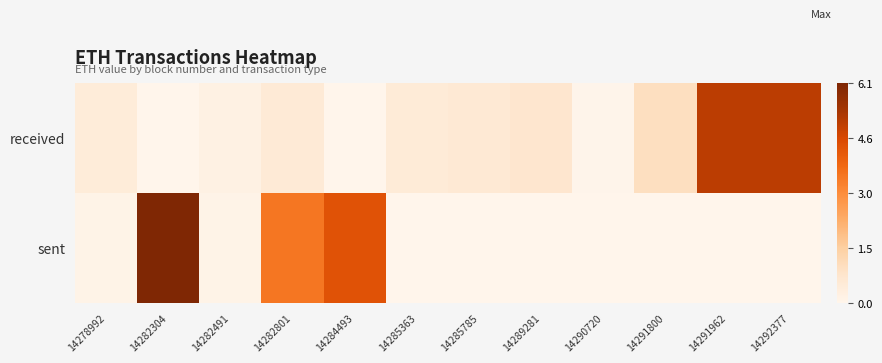

Which series has the largest range (max minus min)?

sent